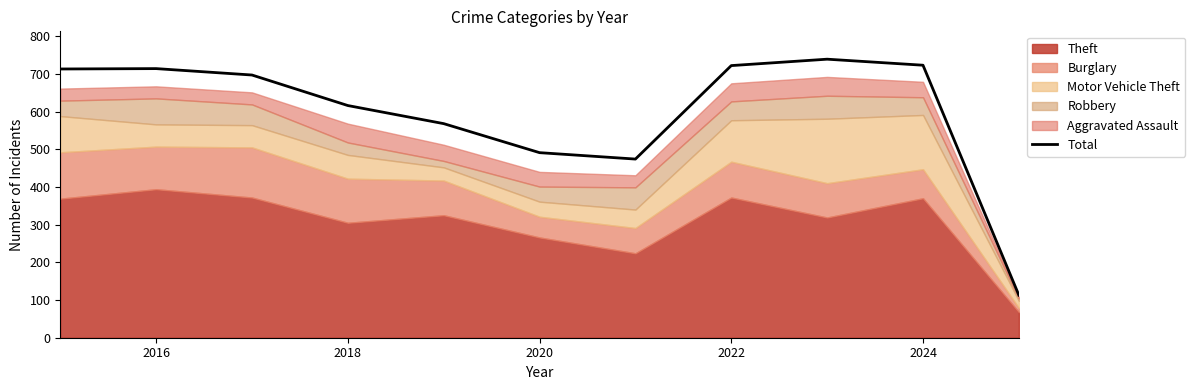

Is it true that Total equals 314 at 2024?

False